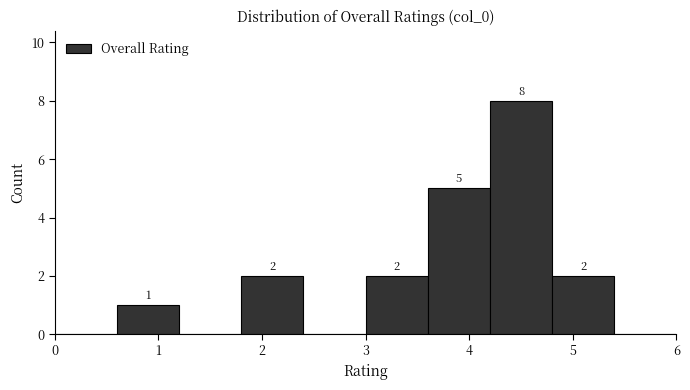

Over which range of the x-axis is the bar tallest?

4.2 to 4.8